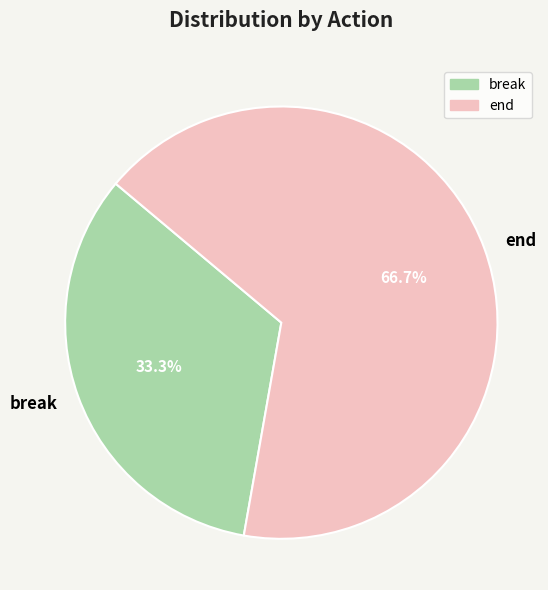

Which category has the smallest portion of the pie?

break